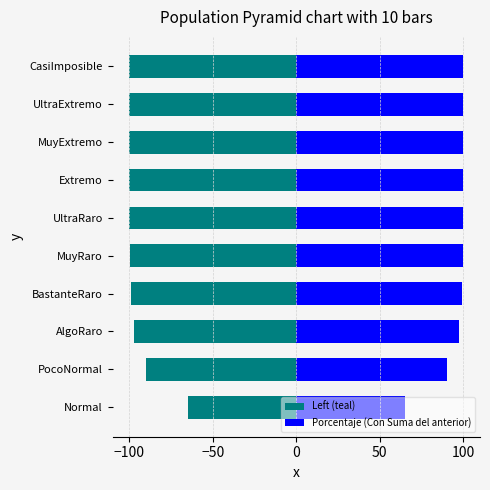

What is the maximum value for Porcentaje (Con Suma del anterior)?

100.0